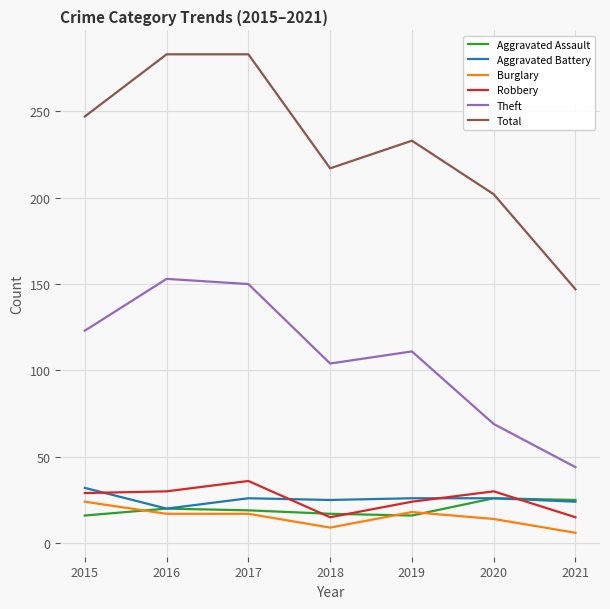

Which series has the largest total across all categories?

Total